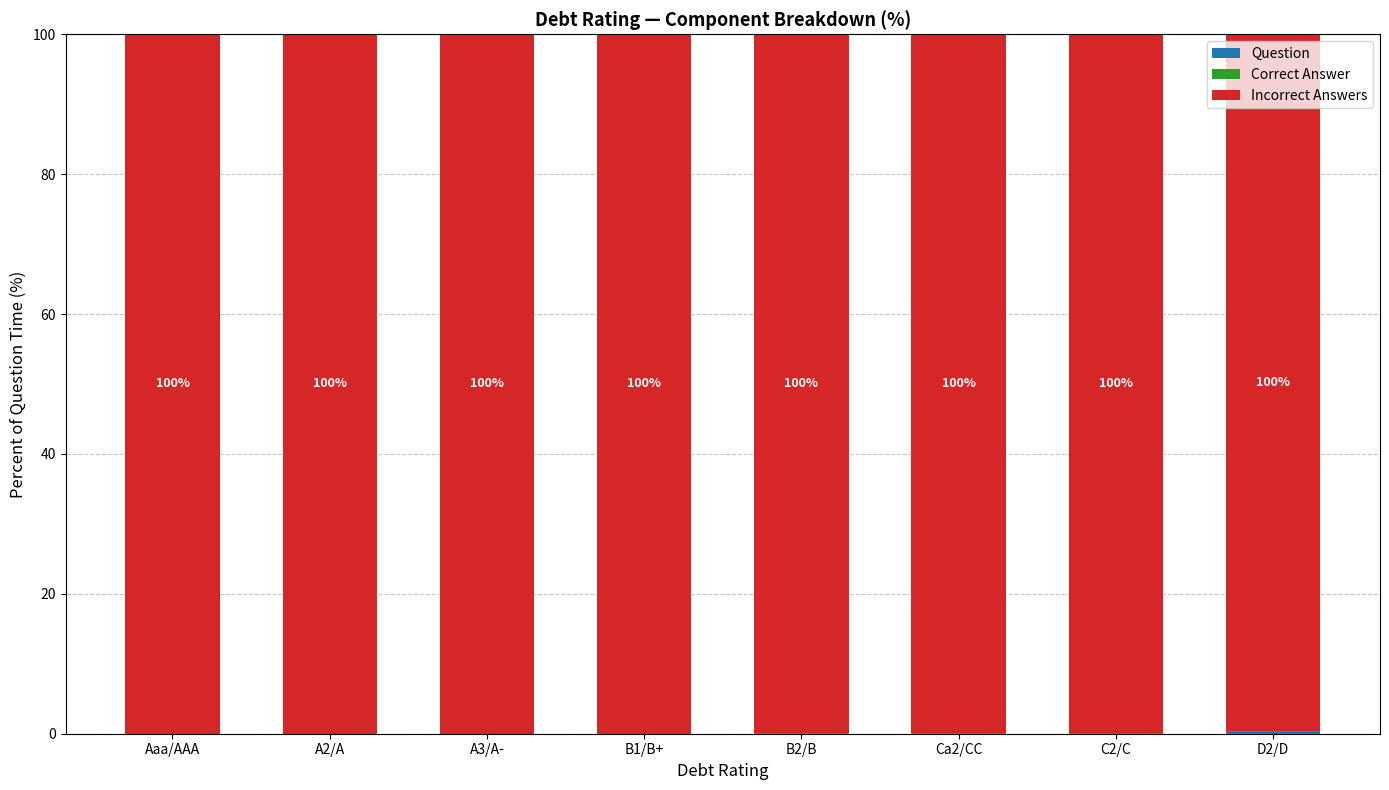

Count the number of data series in this chart.

3